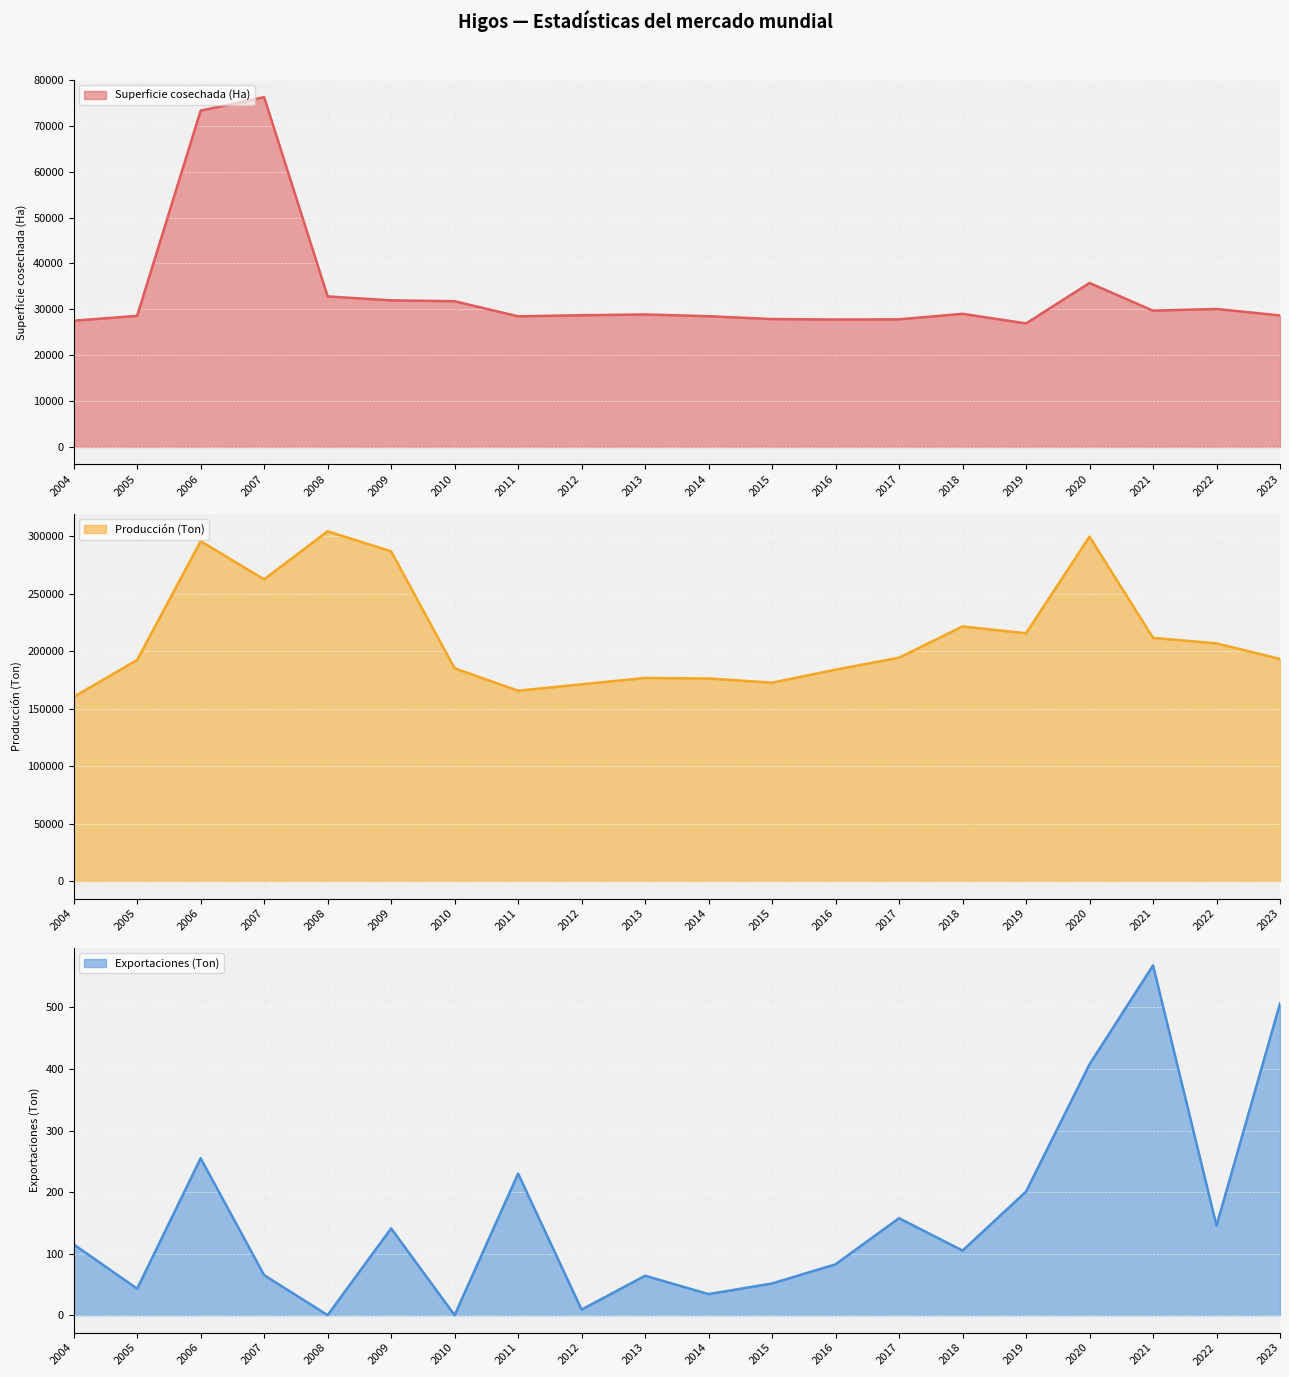

True or false: Producción (Ton) and Superficie cosechada (Ha) cross at least once.

False